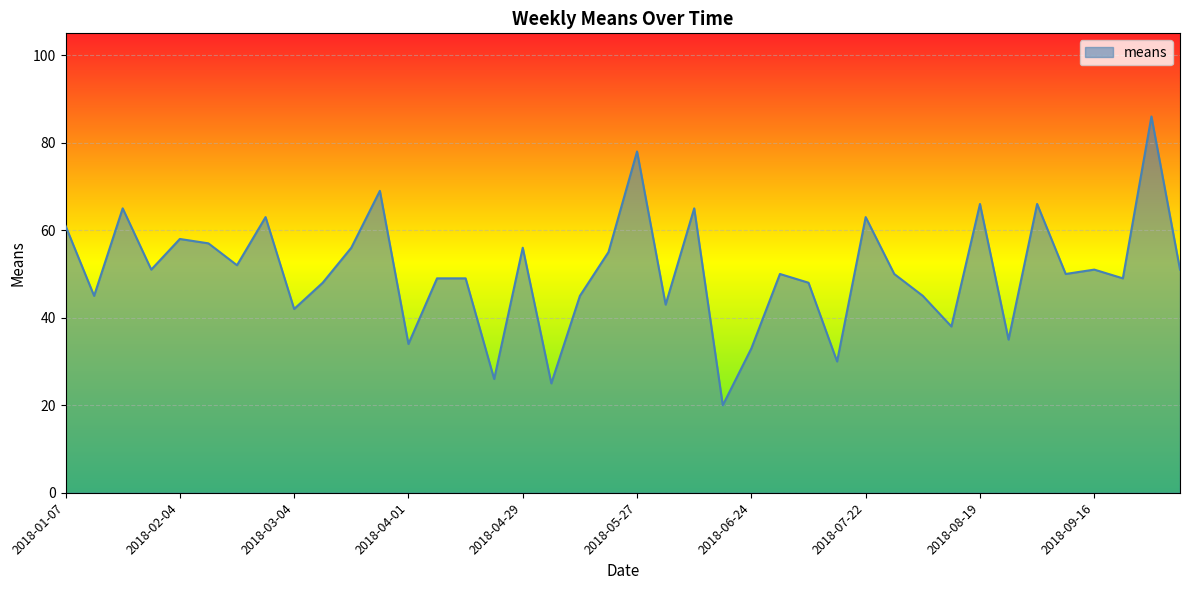

What is the maximum value shown in the chart?

86